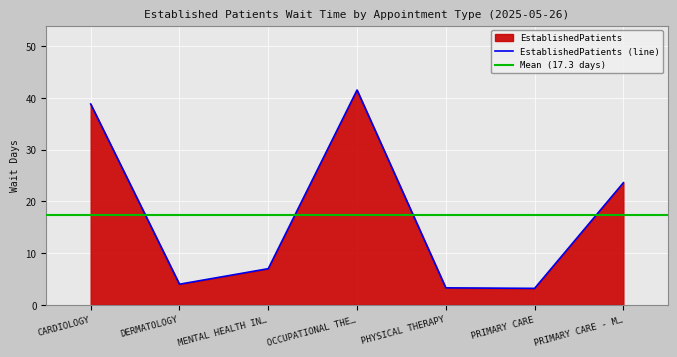

How many values are below 7?

3